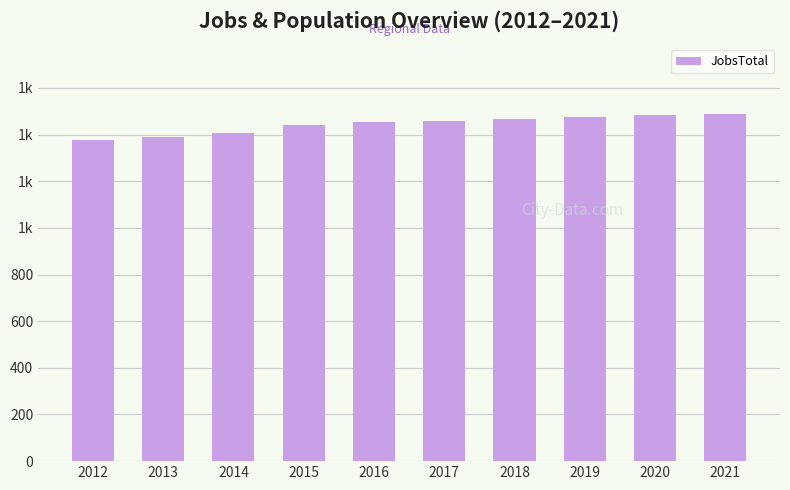

The chart shows a value of 1474 at 2019. True or false?

True